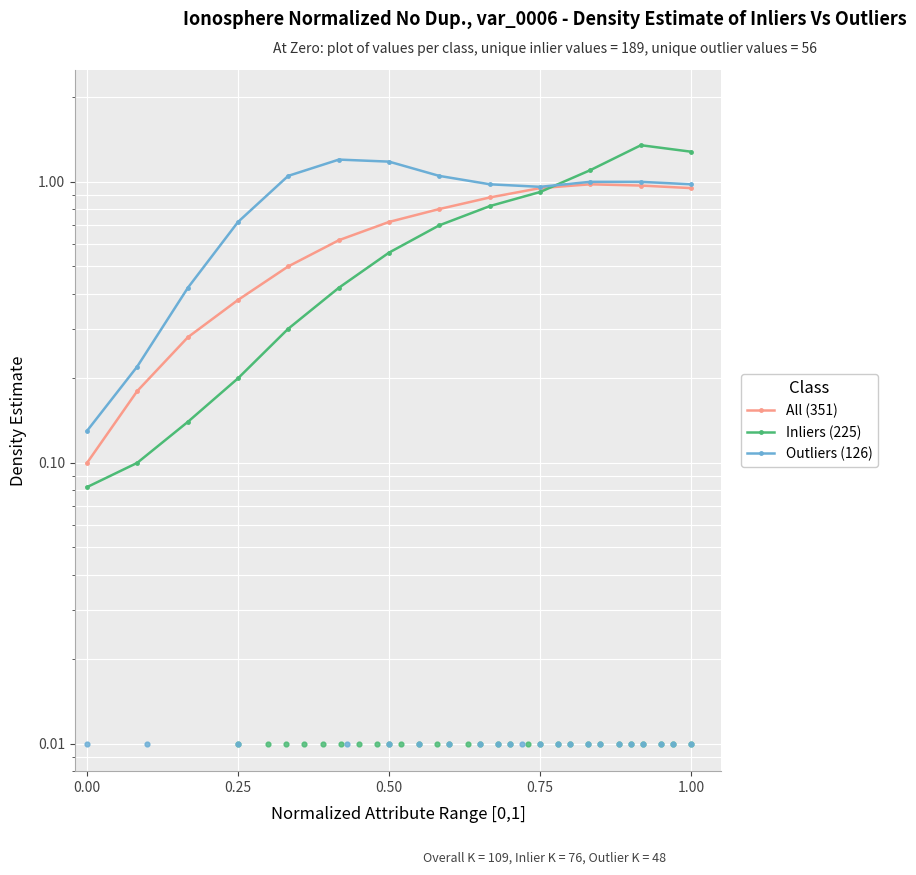

Which series has the largest total across all categories?

Outliers (126)